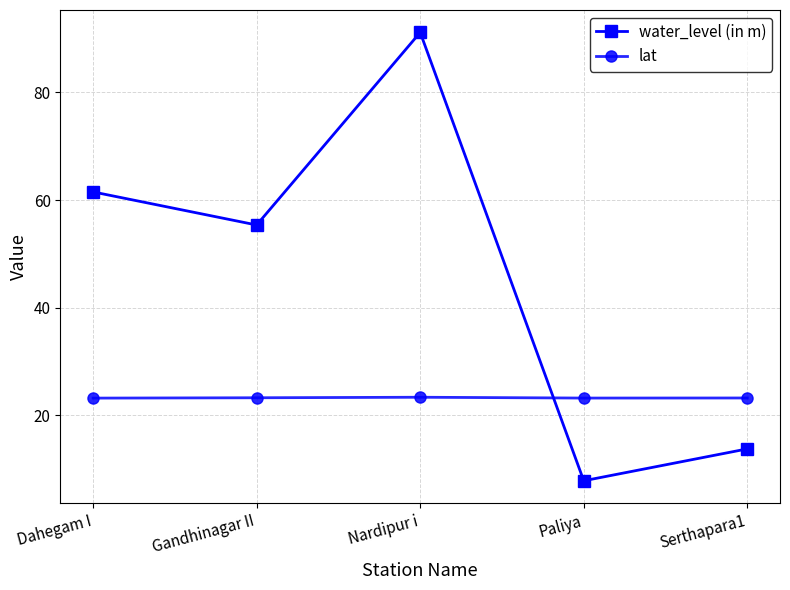

What is the minimum value shown in the chart?

7.8